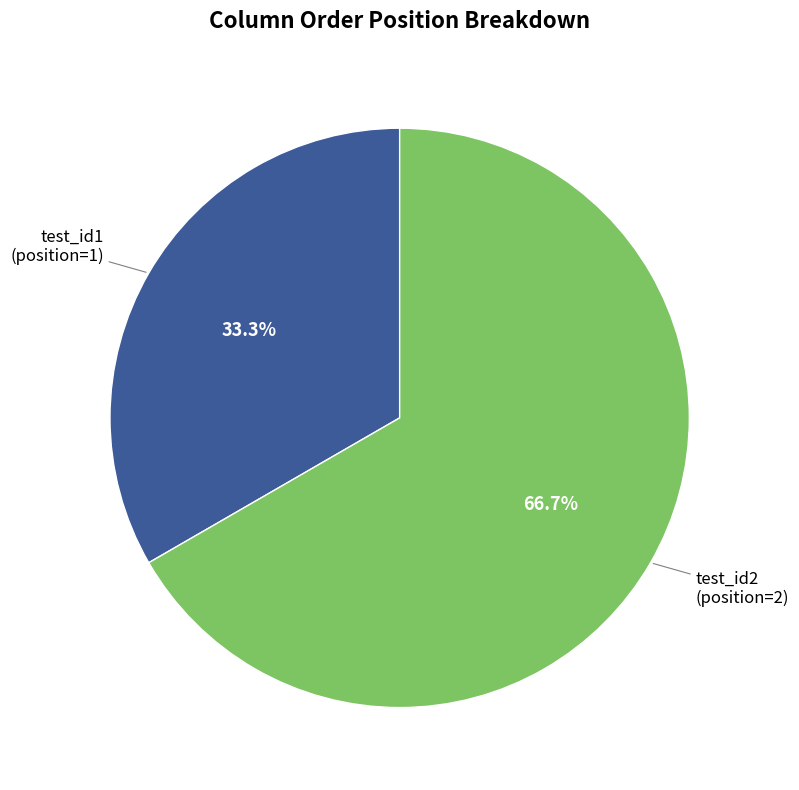

Is the sum of test_id1 and test_id2 greater than half?

Yes